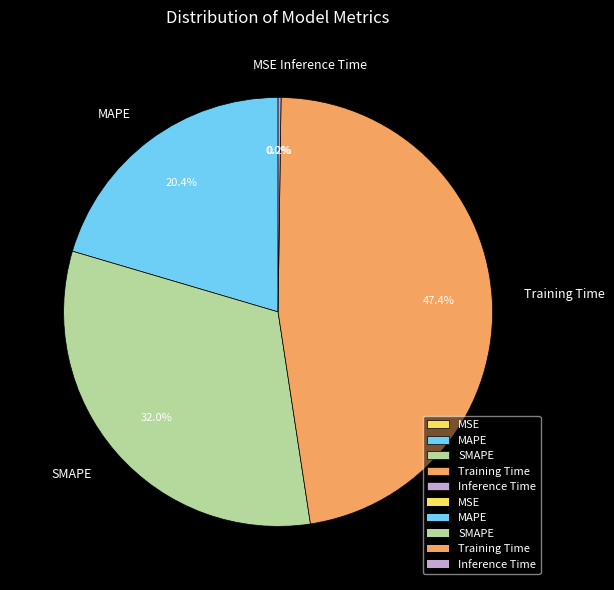

What is the largest slice in the pie chart?

Training Time